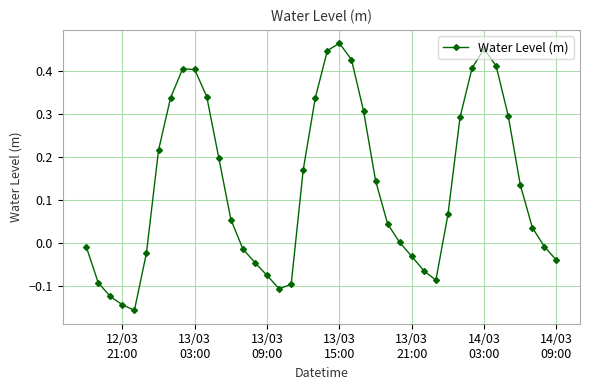

True or false: there are more than 2 points higher than both neighbors.

True